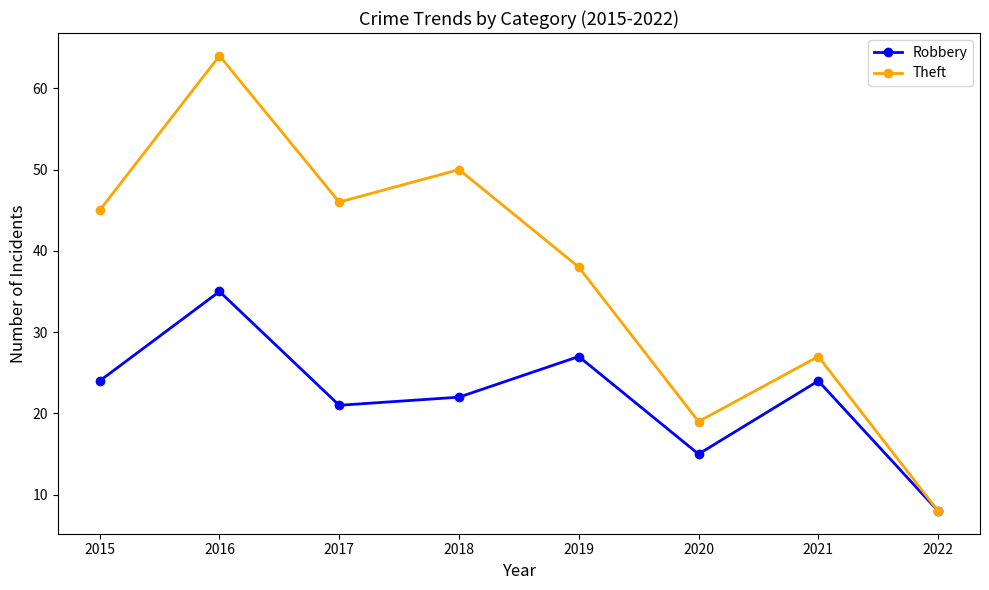

True or false: Theft has a value of 20 at 2015.

False